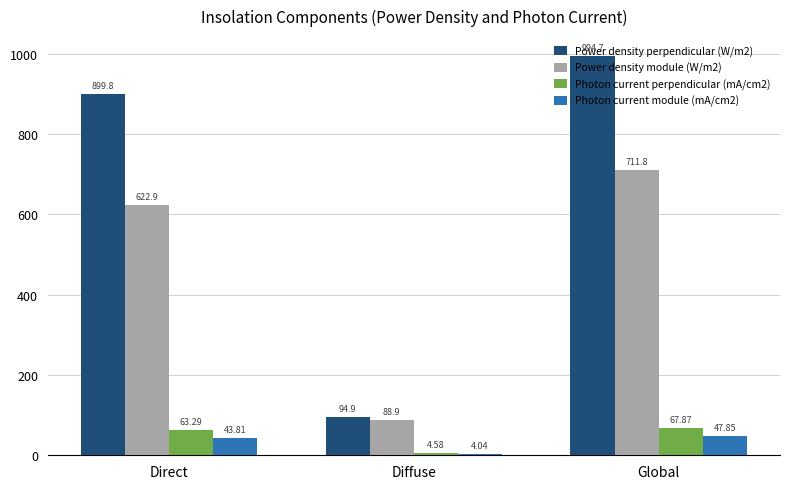

At which category does the chart reach its minimum across all series?

Diffuse